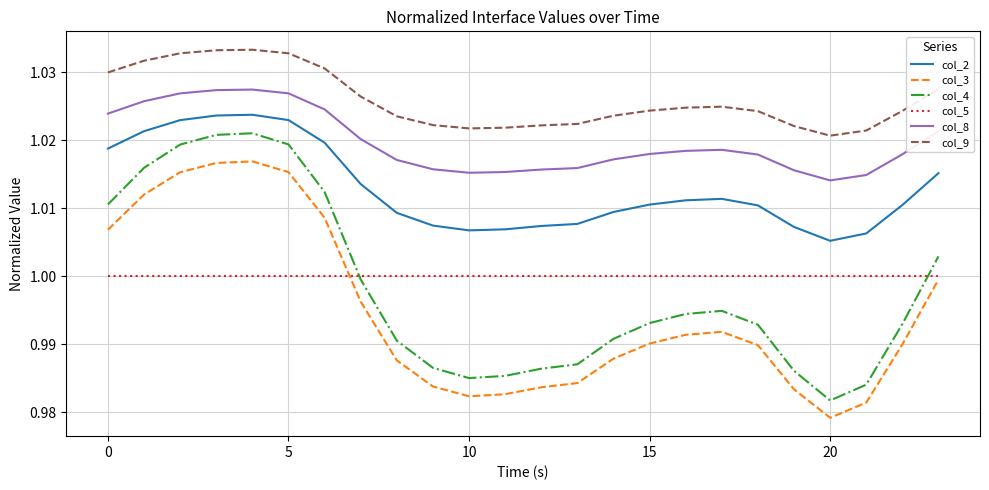

True or false: col_2 and col_4 cross at least once.

False